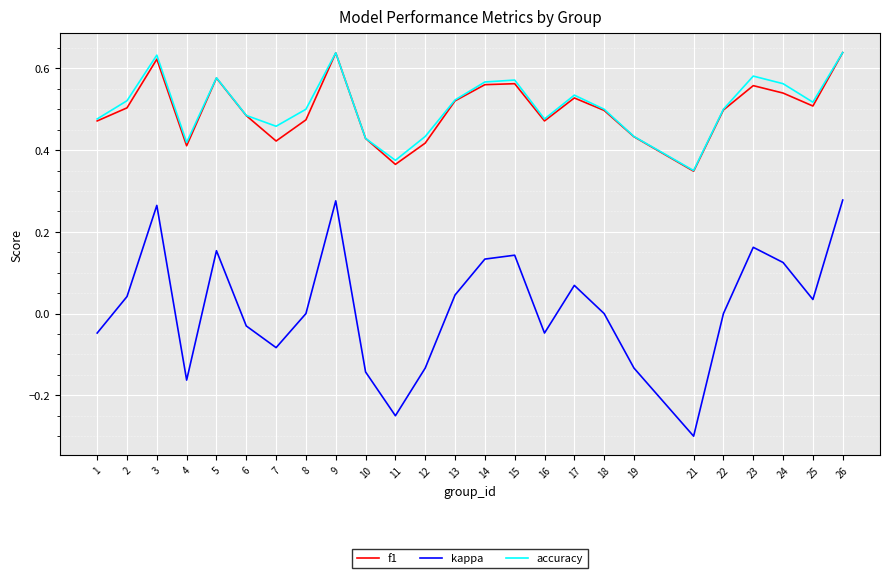

True or false: accuracy has a value of 0.5 at 16.

True